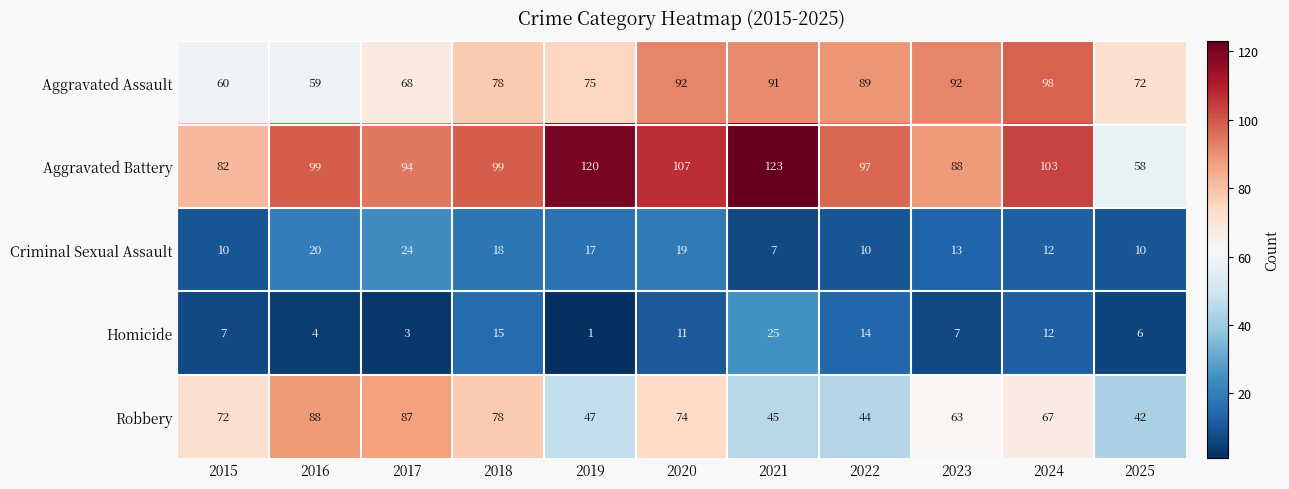

At which label does Criminal Sexual Assault first exceed 13?

2016